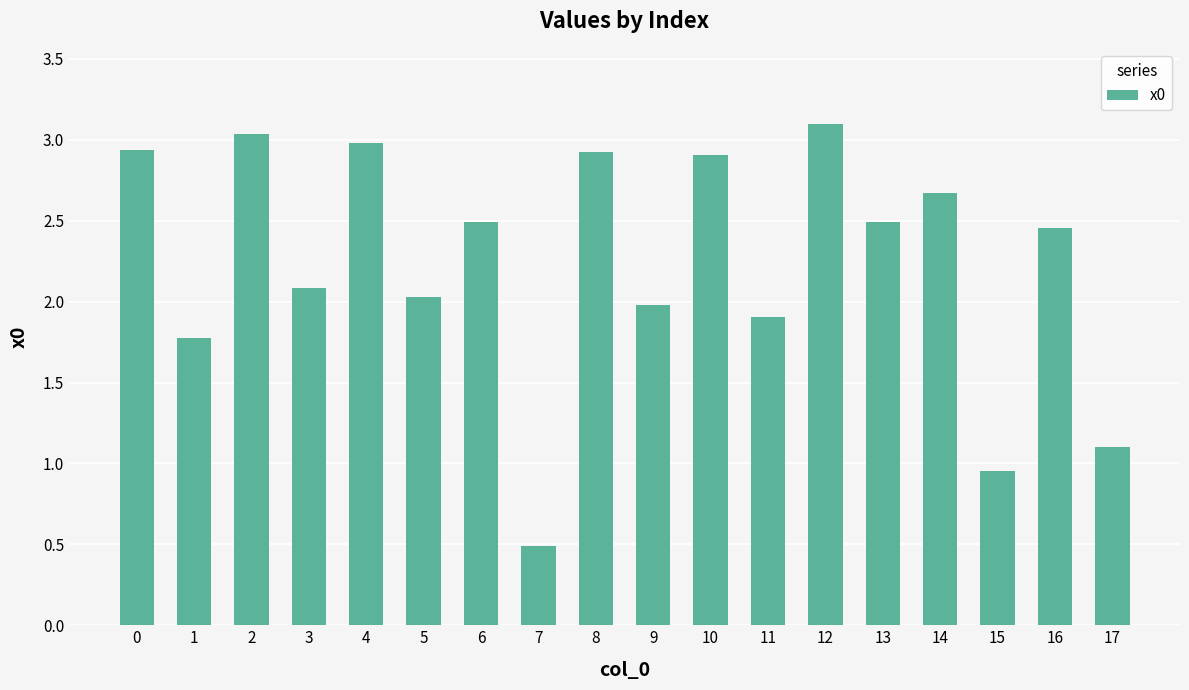

What value does the data have at 5?

2.0